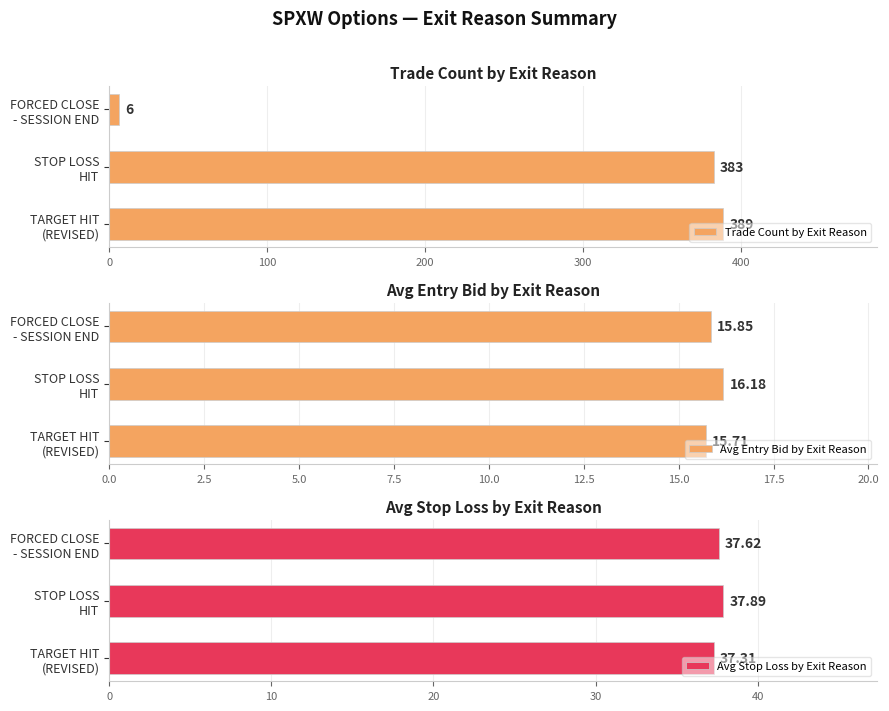

What is the difference between the maximum and second lowest values in the Trade Count by Exit Reason series?

6